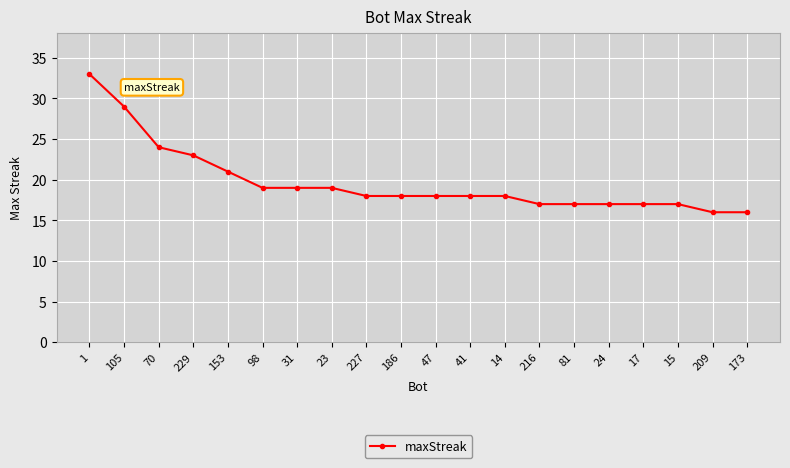

Is it true that the value at 216 is 10?

False